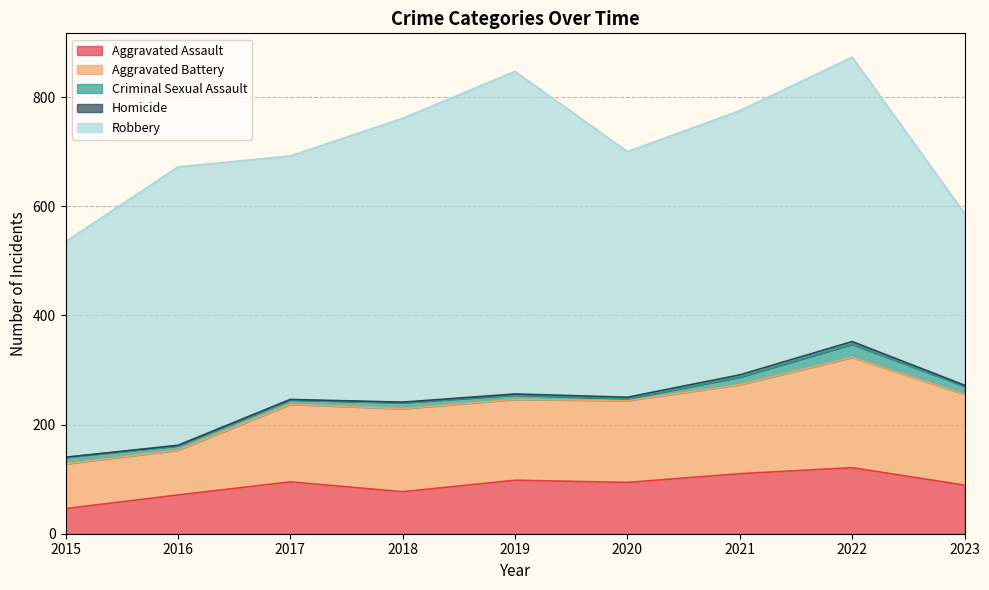

Which series has the largest total across all categories?

Robbery